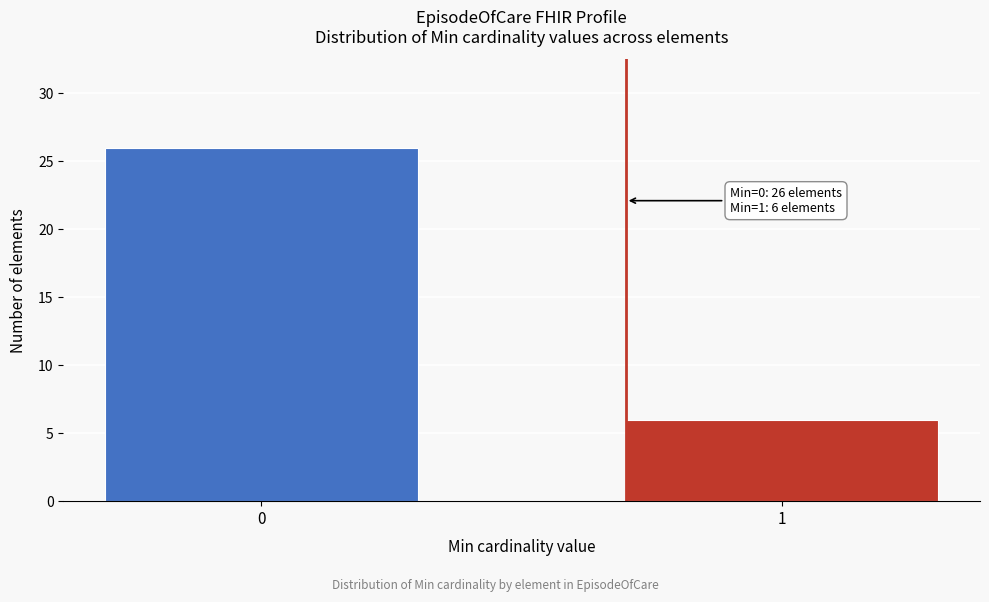

Reading left to right, transcribe all the data shown in this chart.

26	6